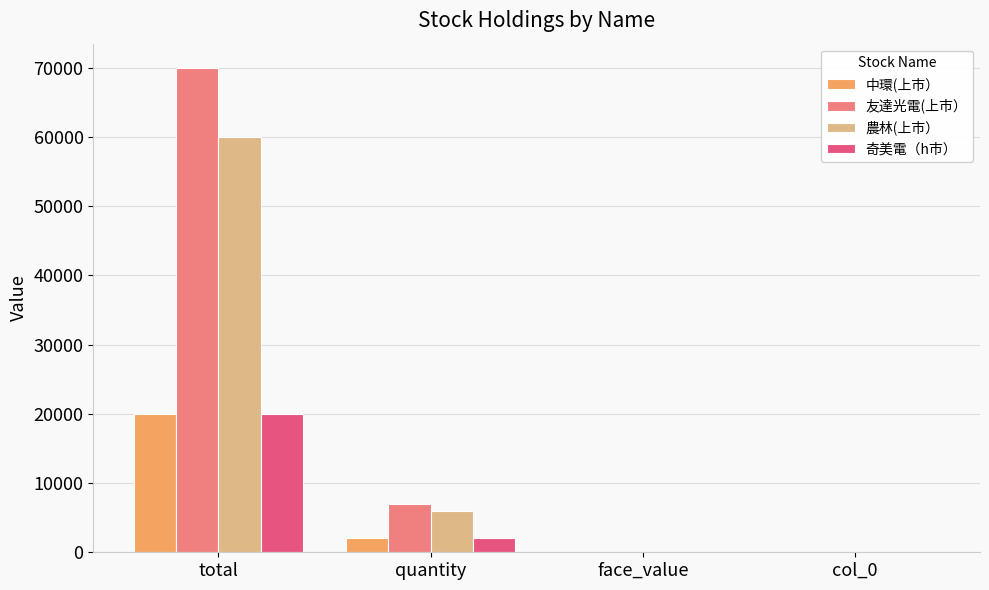

What are all the series names shown in the legend?

中環(上市）, 友達光電(上市）, 農林(上市）, 奇美電（h市）